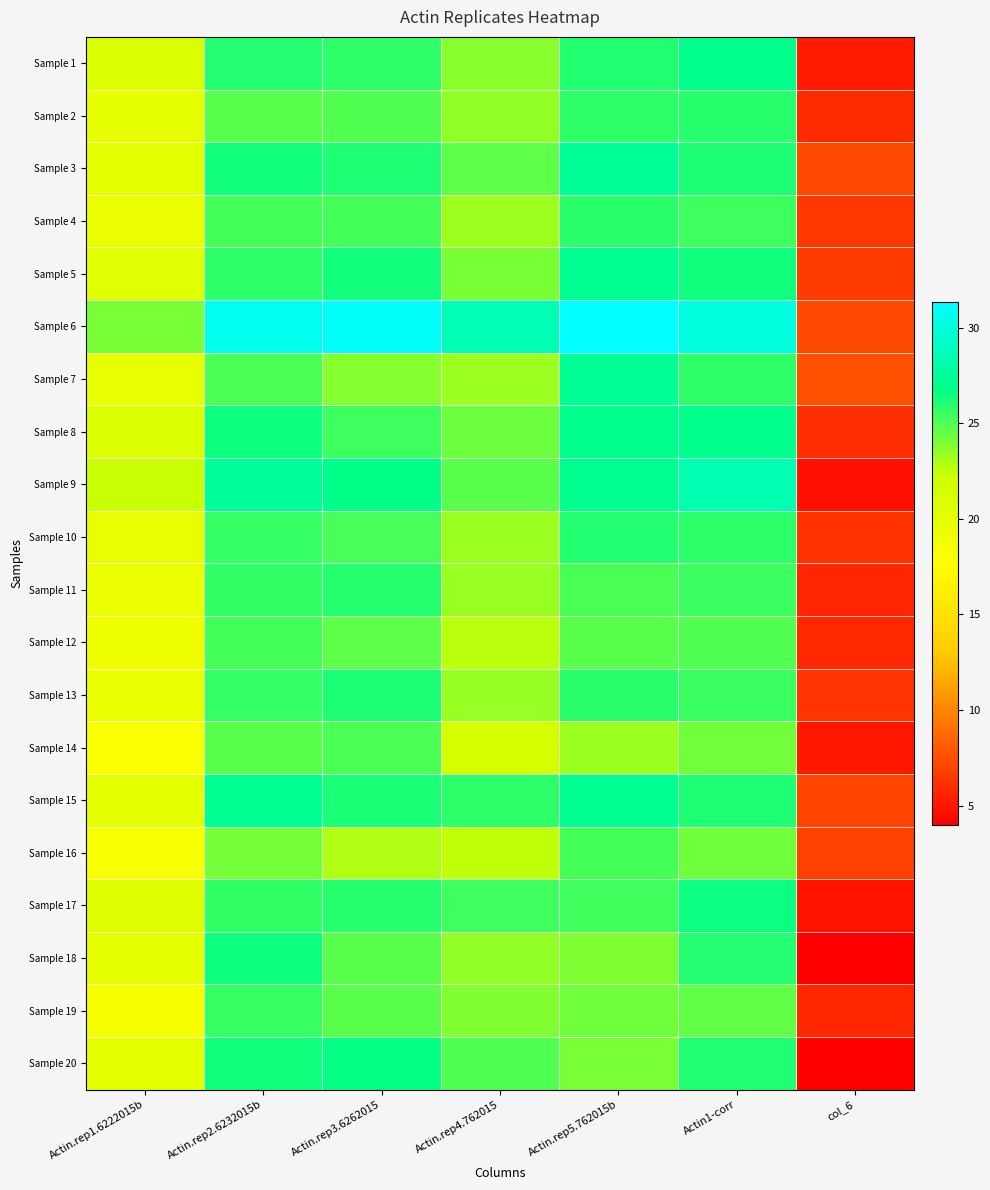

Which series has the largest total across all categories?

Sample 6